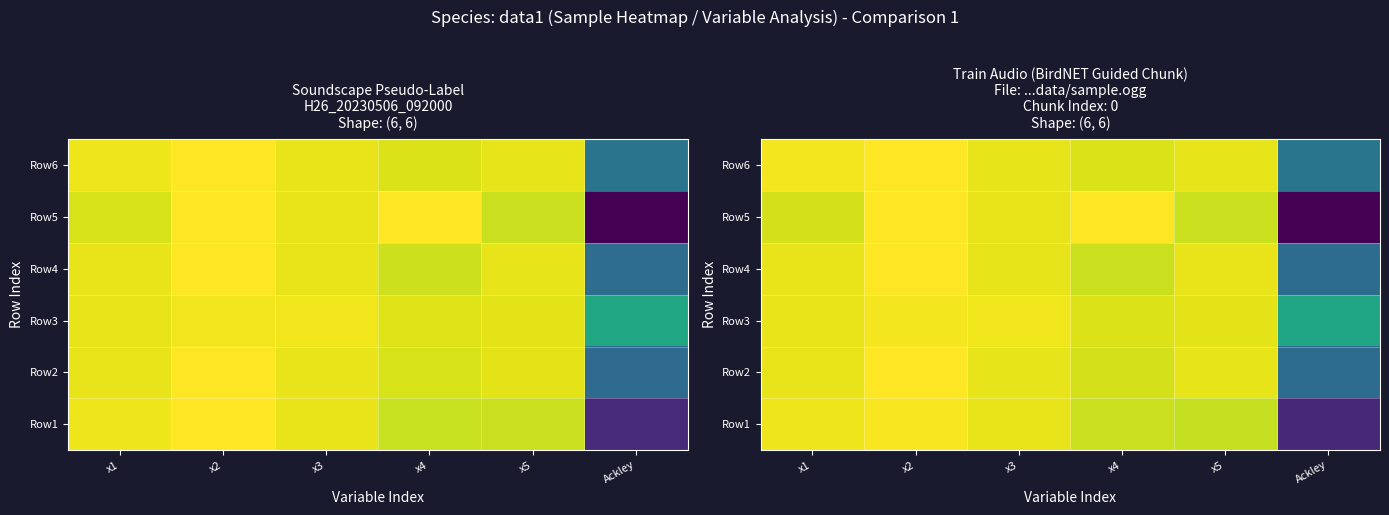

The value of Row2 at x2 is 4.9. True or false?

True